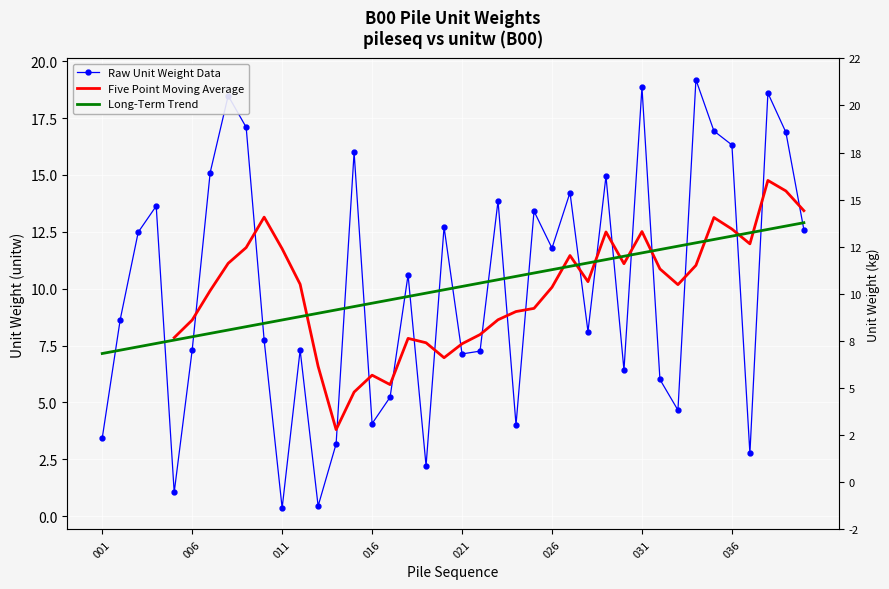

Where is the first local maximum?

004